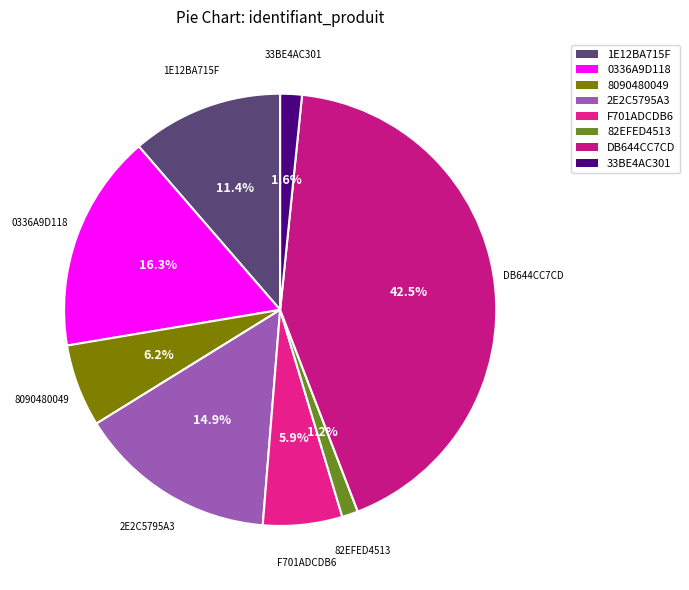

How many slices are in this pie chart?

8